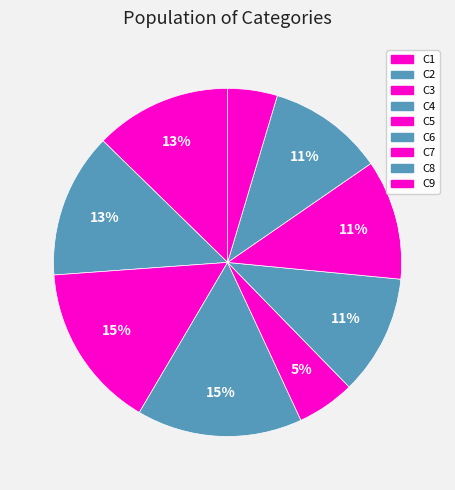

How many segments does this pie chart have?

9